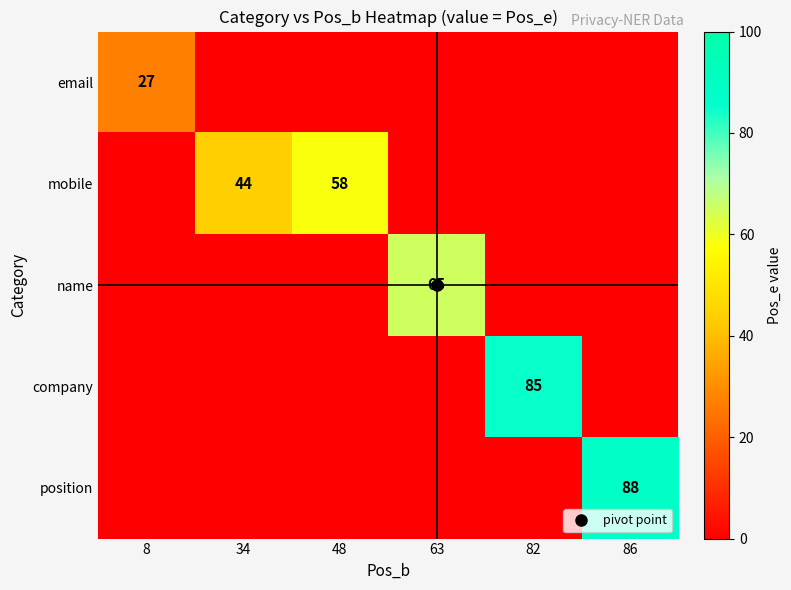

Which has a higher value, 34 or 48?

48